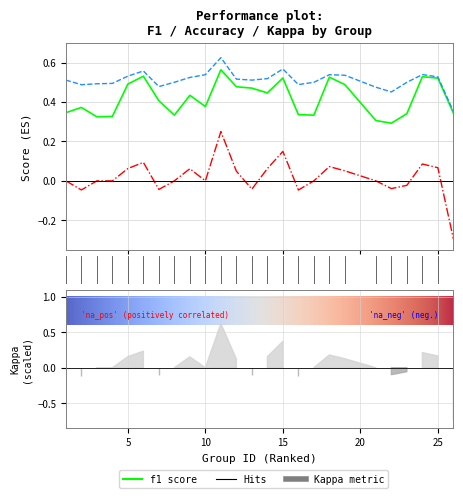

What is the spread (max minus min) of values at 25?

0.5